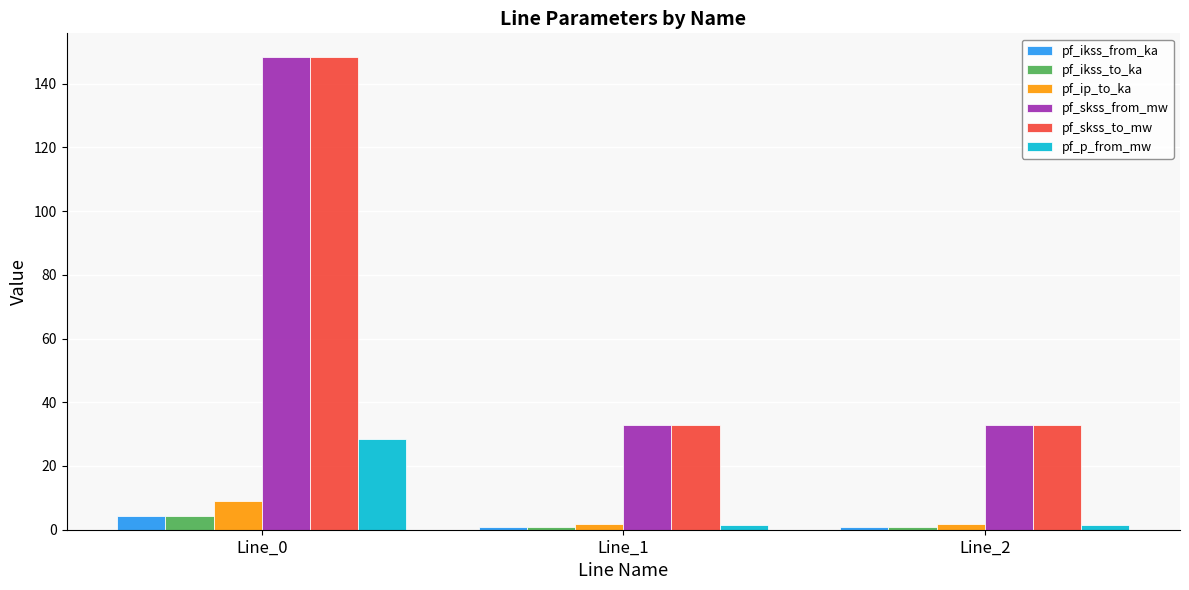

At how many categories does at least one series exceed 18?

3